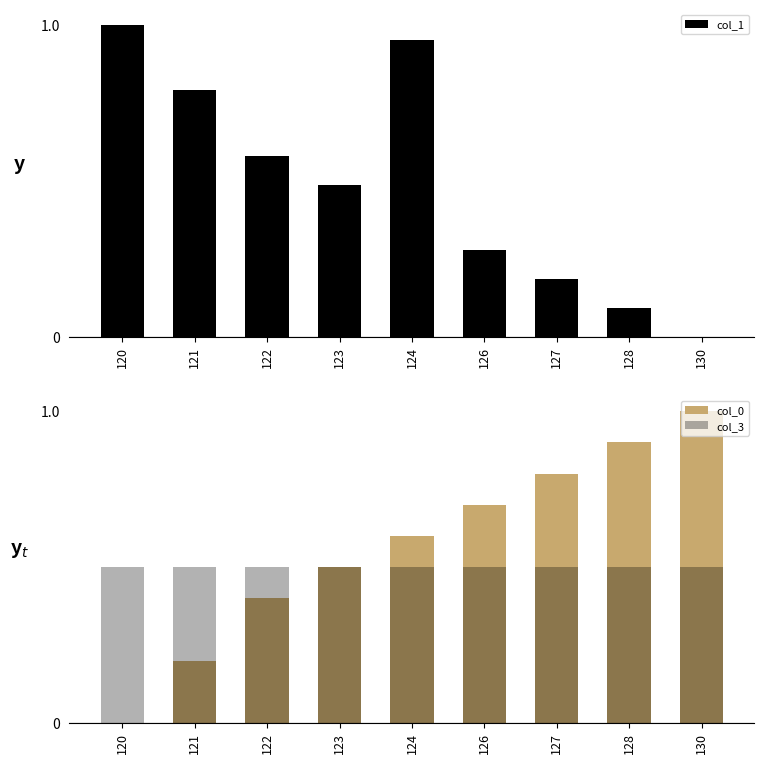

What is the value of the col_1 bar at the 1st from the left?

1.0